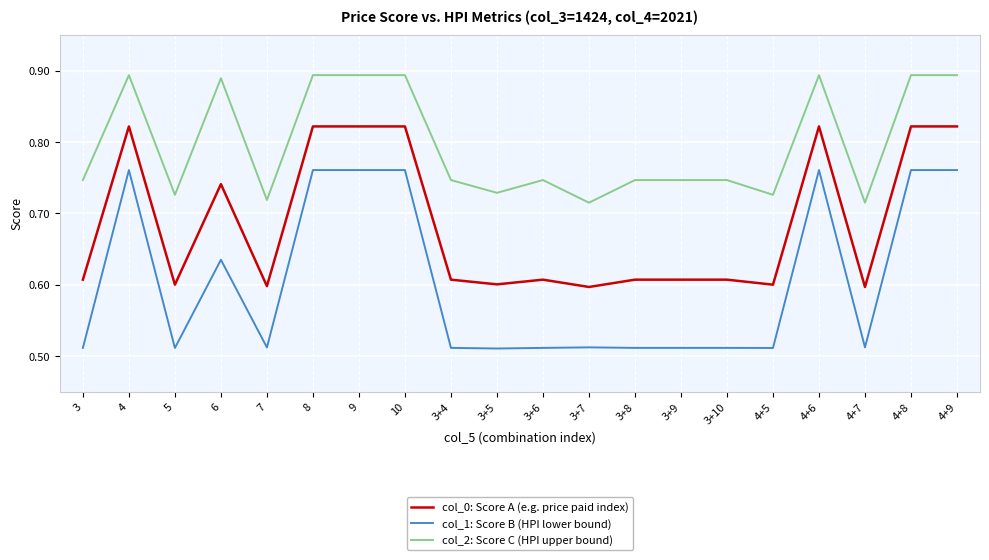

Does the chart have visible grid lines?

Yes